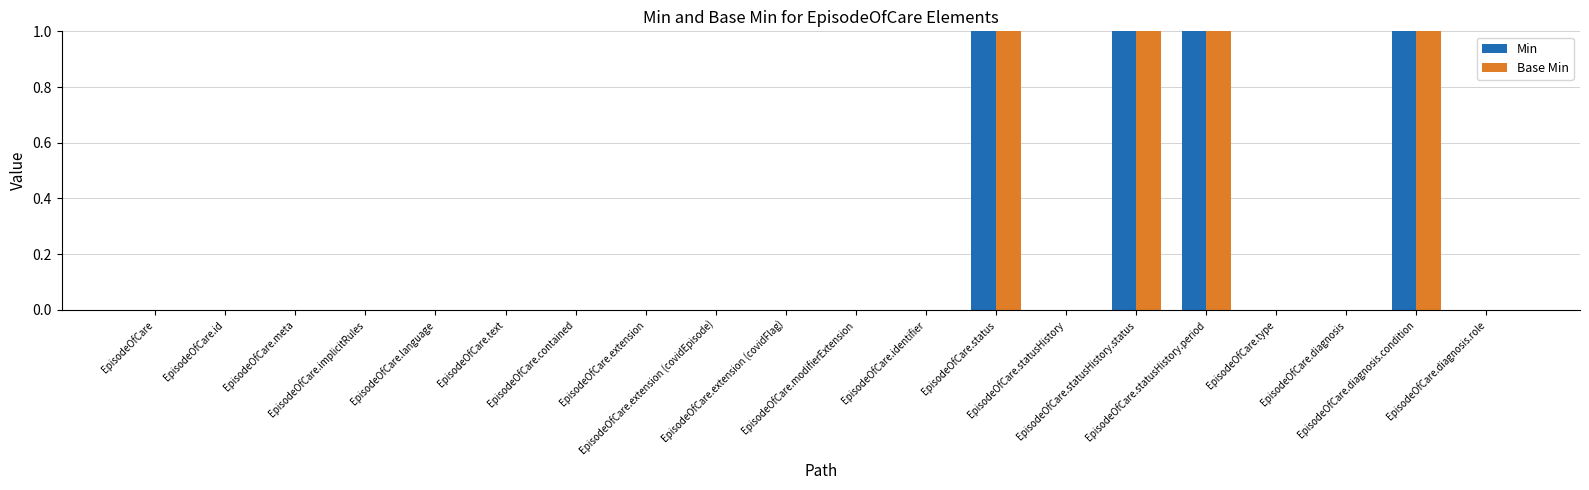

The value of Base Min at EpisodeOfCare.contained is 0. True or false?

True